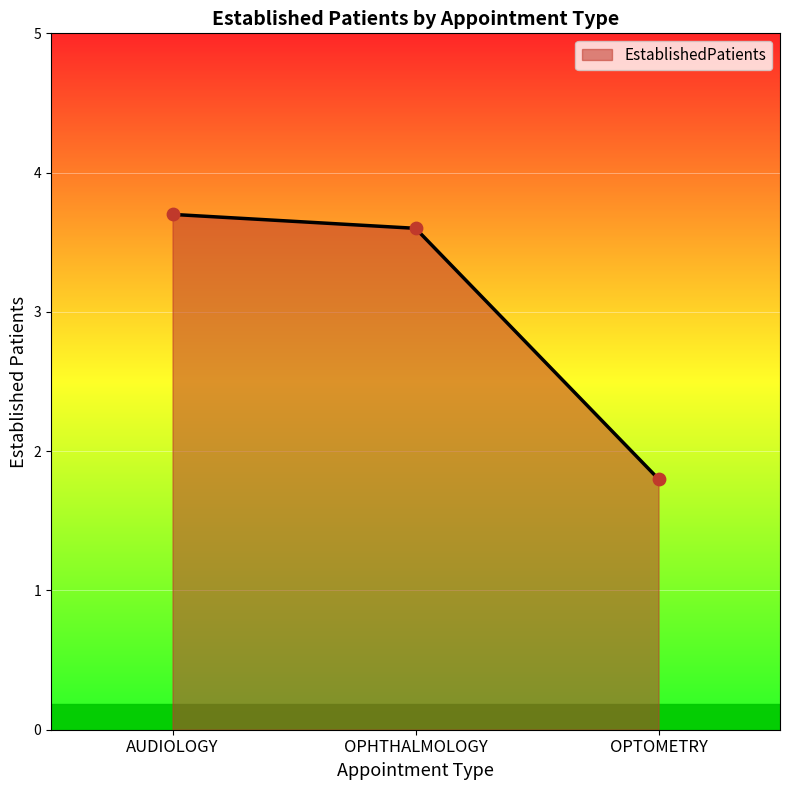

Which has a higher value, OPTOMETRY or OPHTHALMOLOGY?

OPHTHALMOLOGY